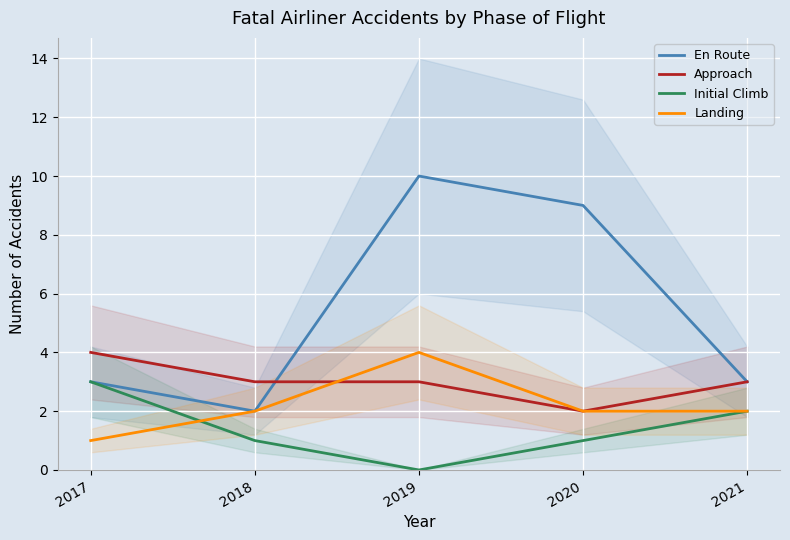

What is the value of the Landing point at the 5th from the left?

2